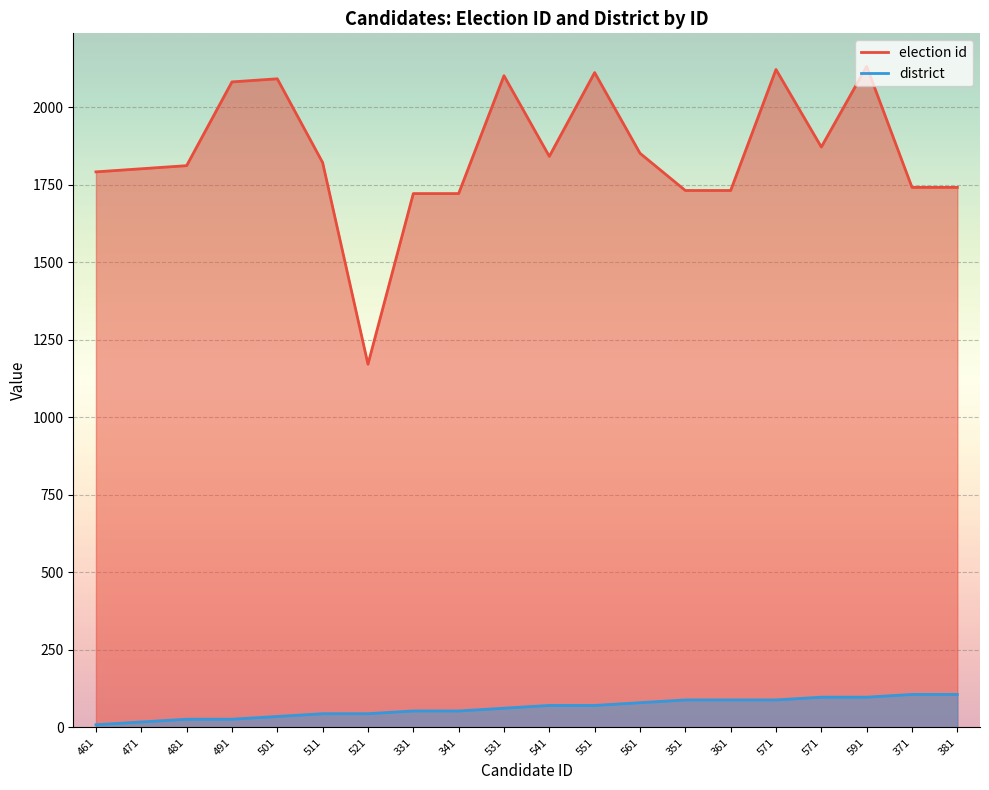

How many values in the election id series exceed 1821?

9